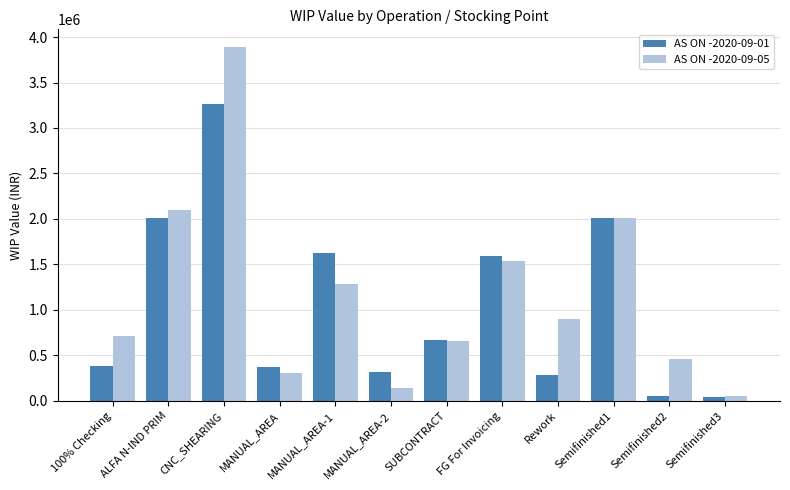

Where is AS ON -2020-09-01 nearest to the value 1655769?

MANUAL_AREA-1